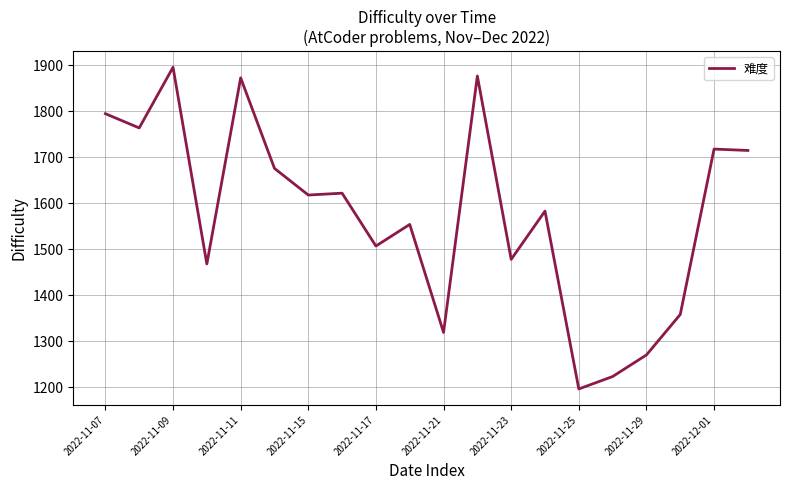

What is the difference between the maximum and minimum values?

700